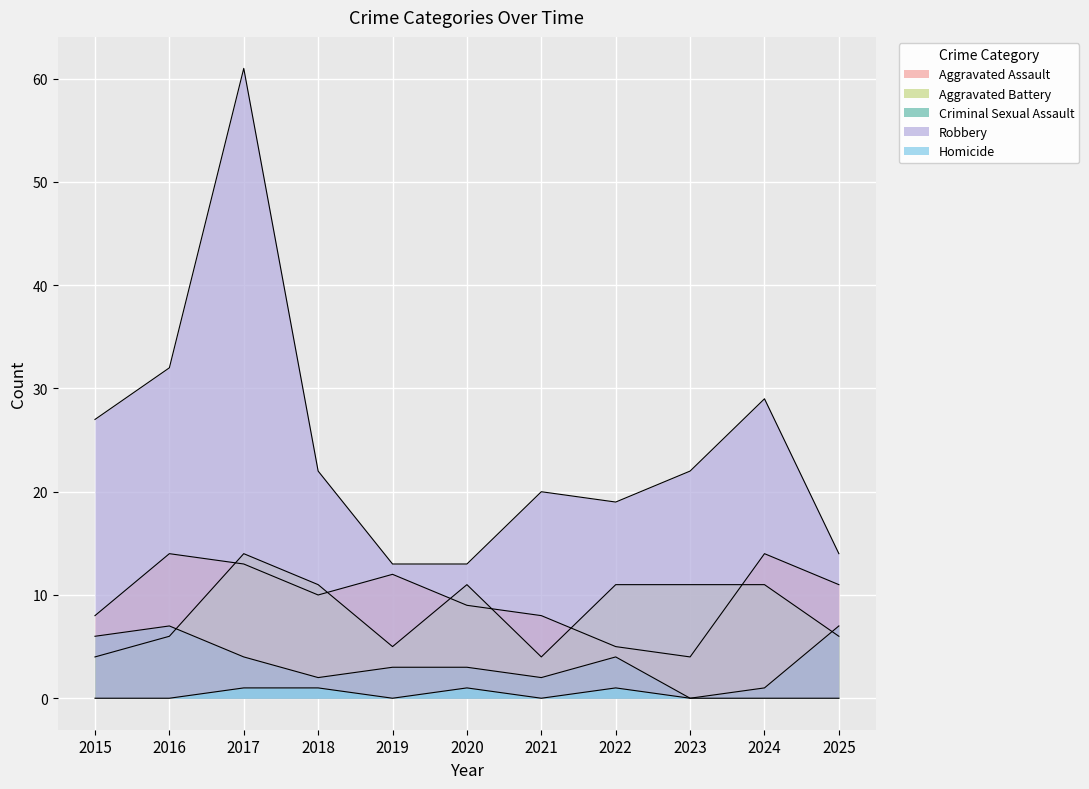

At 2023, list the series in order from smallest to largest.

Criminal Sexual Assault, Homicide, Aggravated Assault, Aggravated Battery, Robbery